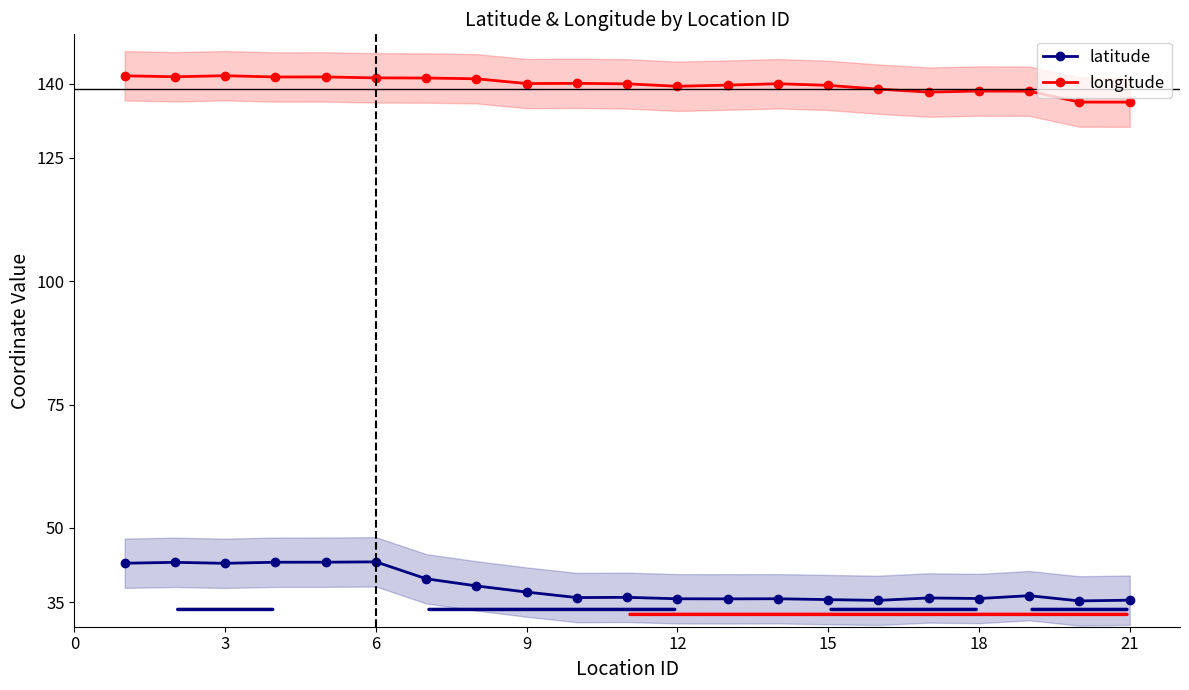

Rank the series by their average value, from lowest to highest.

latitude, longitude